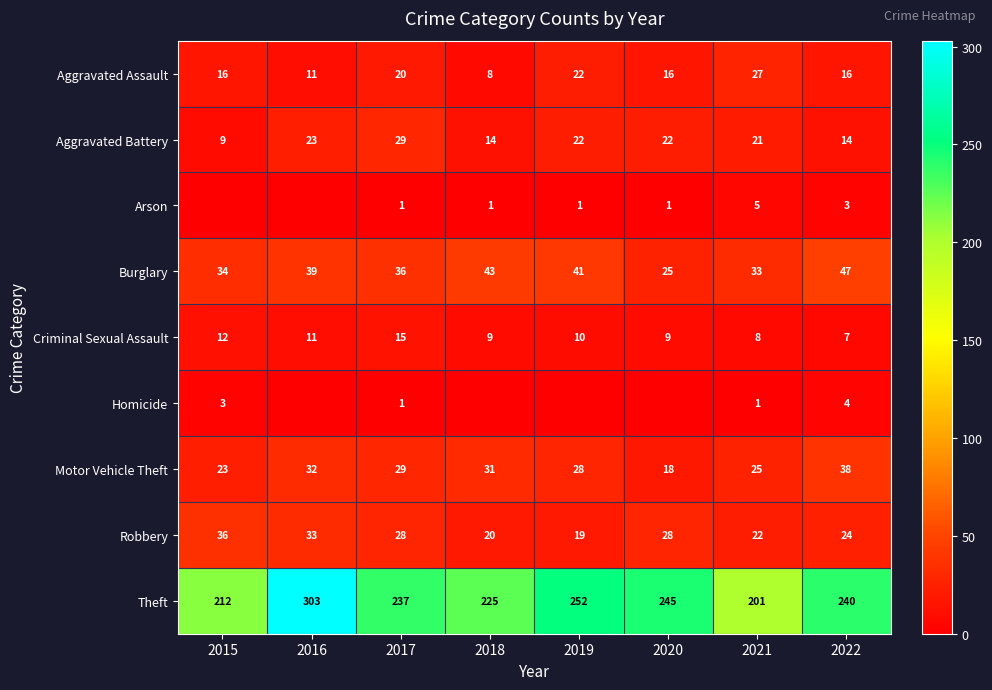

How many data points in Motor Vehicle Theft are less than 29?

4